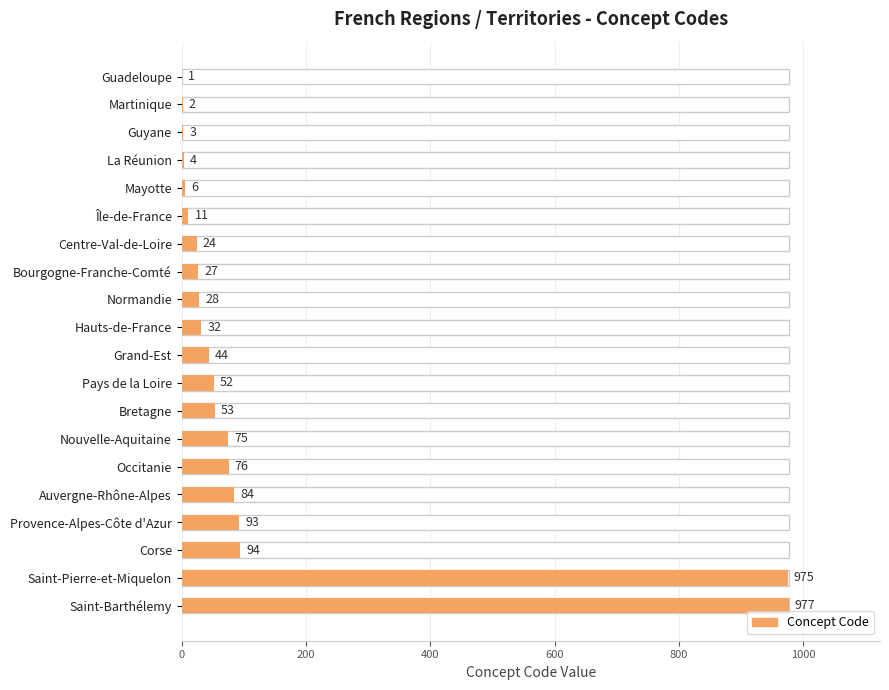

What is the ratio of the value at Provence-Alpes-Côte d'Azur to the value at Guadeloupe?

93.0